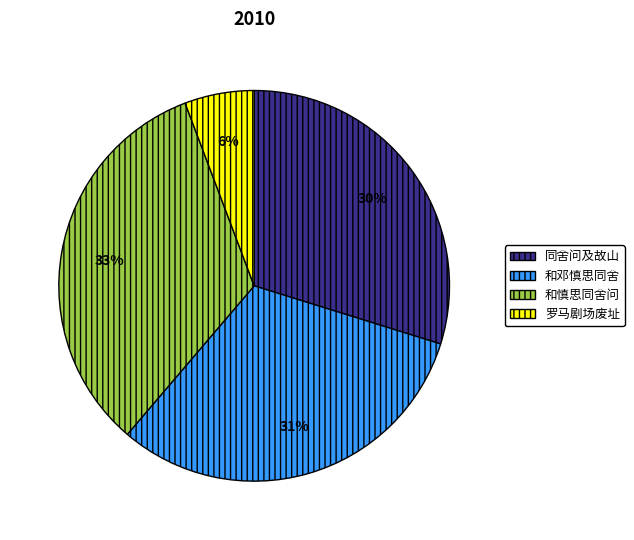

Is there any slice that represents more than half of the pie?

No